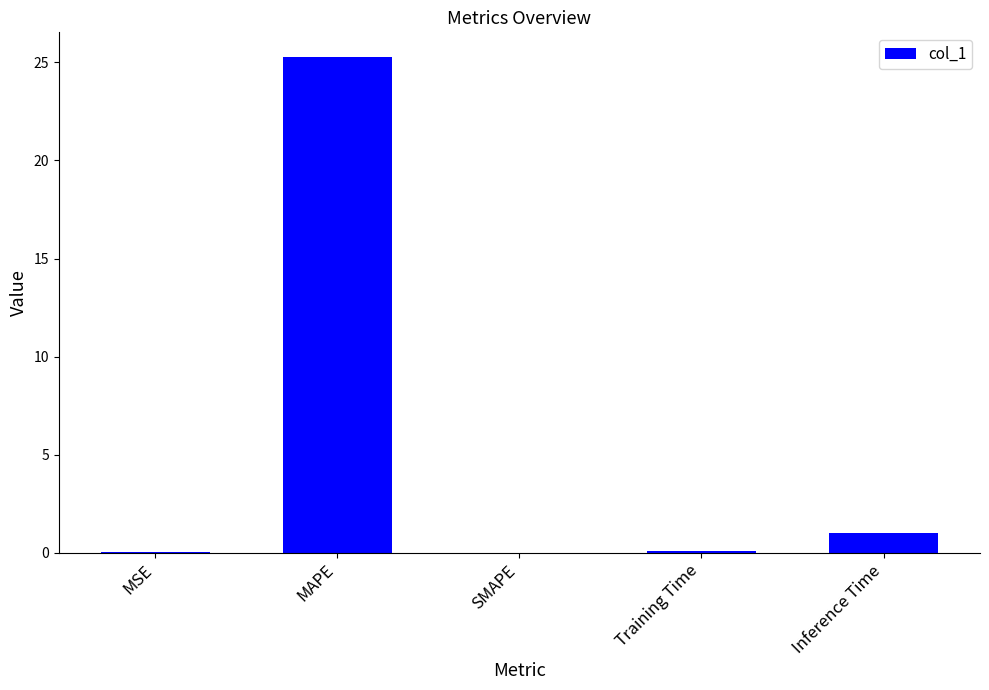

What is the sum of all values?

26.4